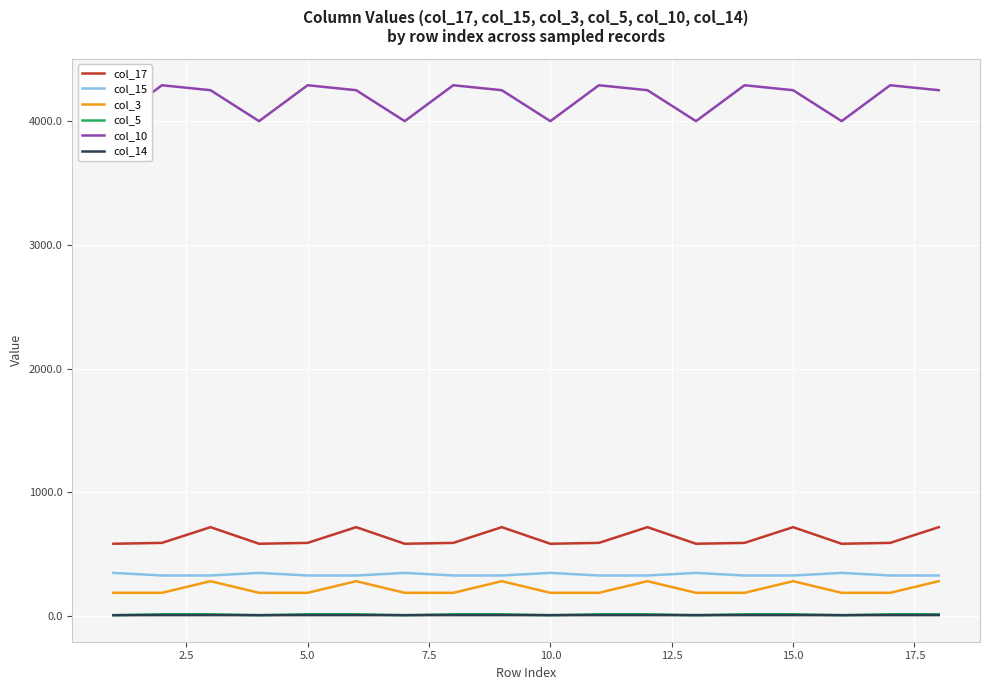

True or false: col_5 and col_17 intersect in this chart.

False